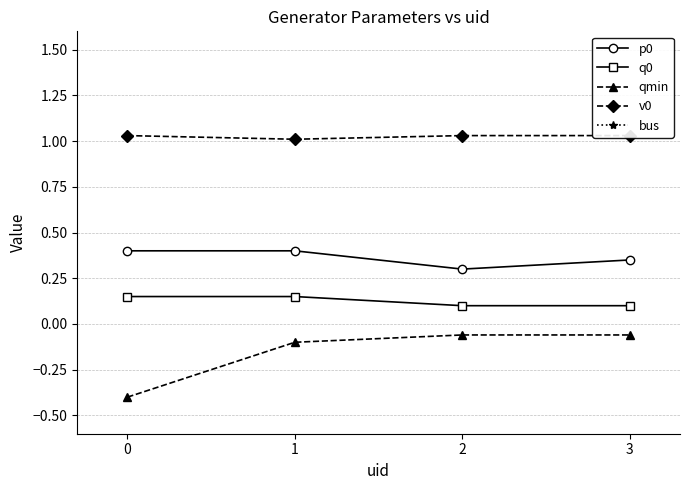

Reading right to left, transcribe all the data shown in this chart.

p0: 0.3	0.3	0.4	0.4
q0: 0.1	0.1	0.1	0.1
qmin: -0.1	-0.1	-0.1	-0.4
v0: 1.0	1.0	1.0	1.0
bus: 8.0	6.0	3.0	2.0